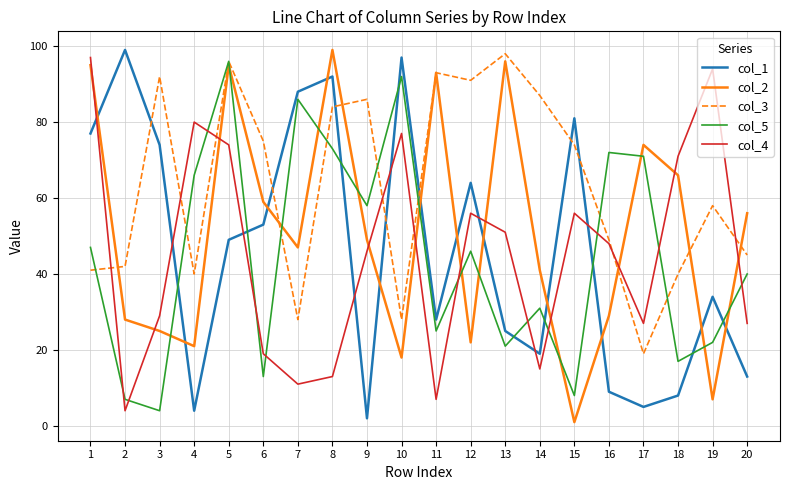

How many interior local valleys does the col_1 series have?

5